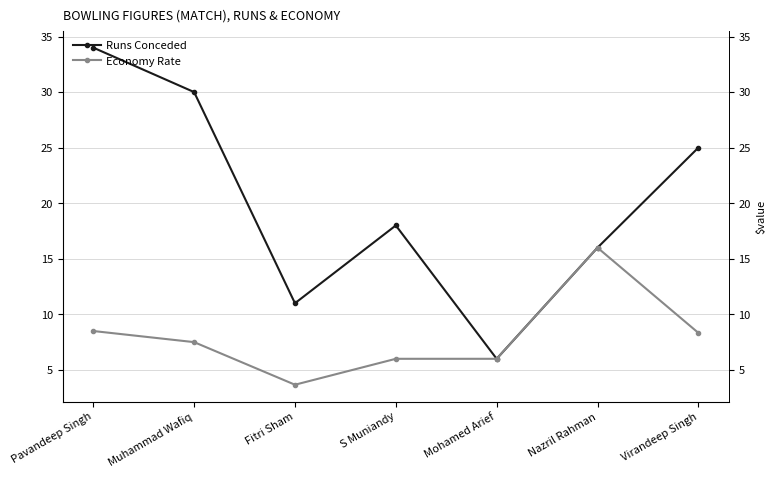

Reading right to left, what are all the values shown in this chart?

Runs Conceded: 25.0	16.0	6.0	18.0	11.0	30.0	34.0
Economy Rate: 8.3	16.0	6.0	6.0	3.7	7.5	8.5